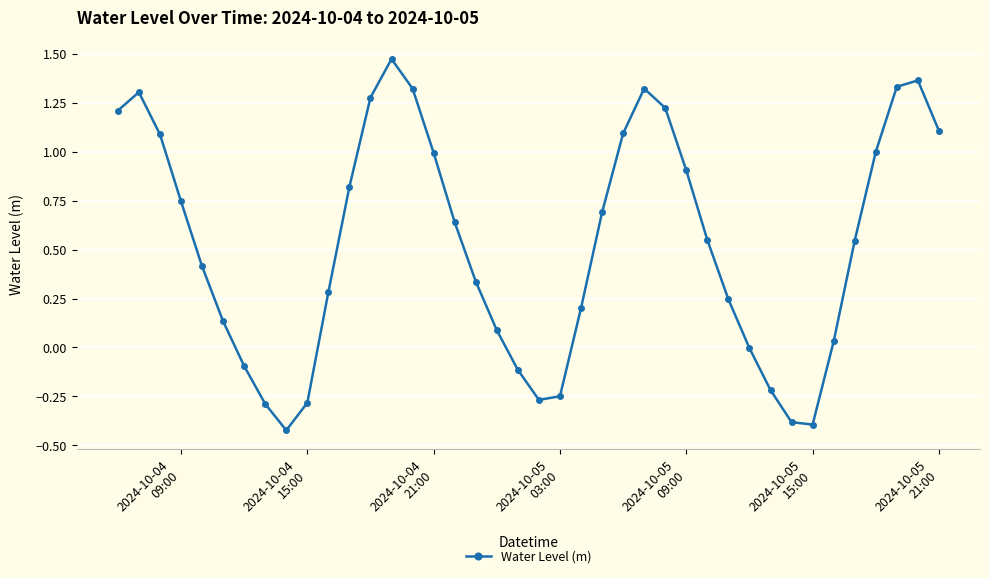

What is the value of the 12th point from the left?

0.8